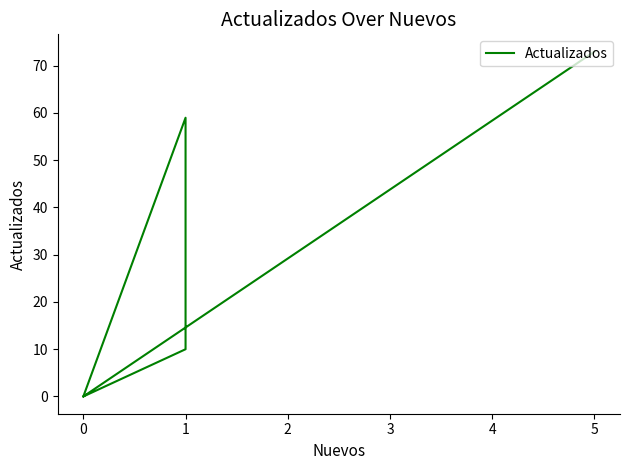

What is the difference between the maximum and minimum values?

73